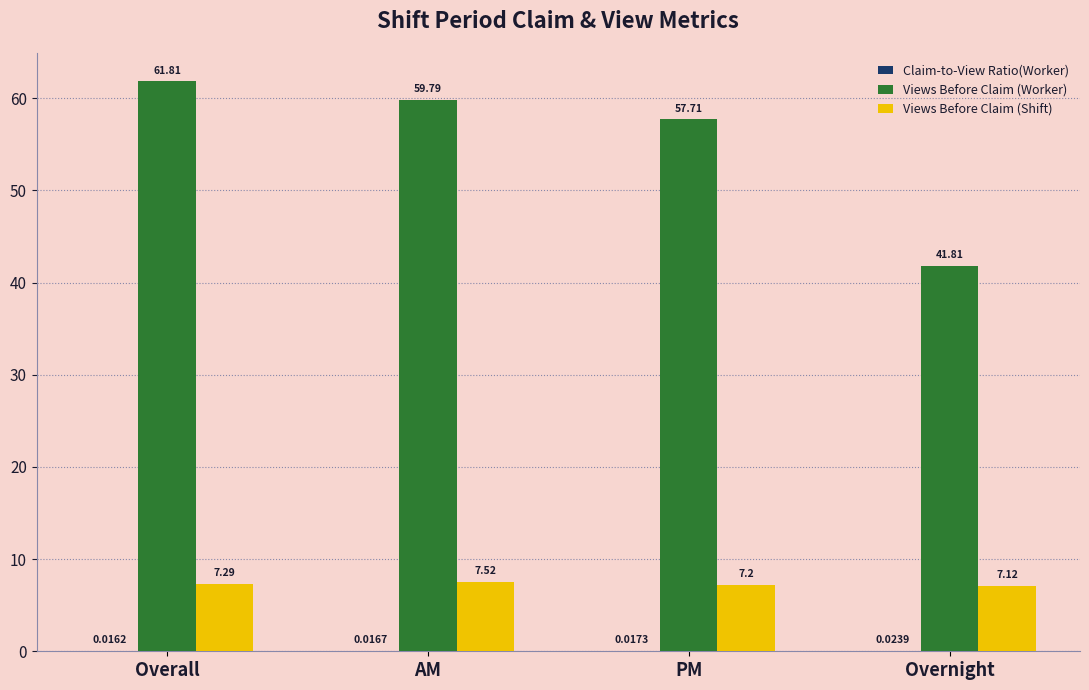

At which category does the chart reach its peak across all series?

Overall